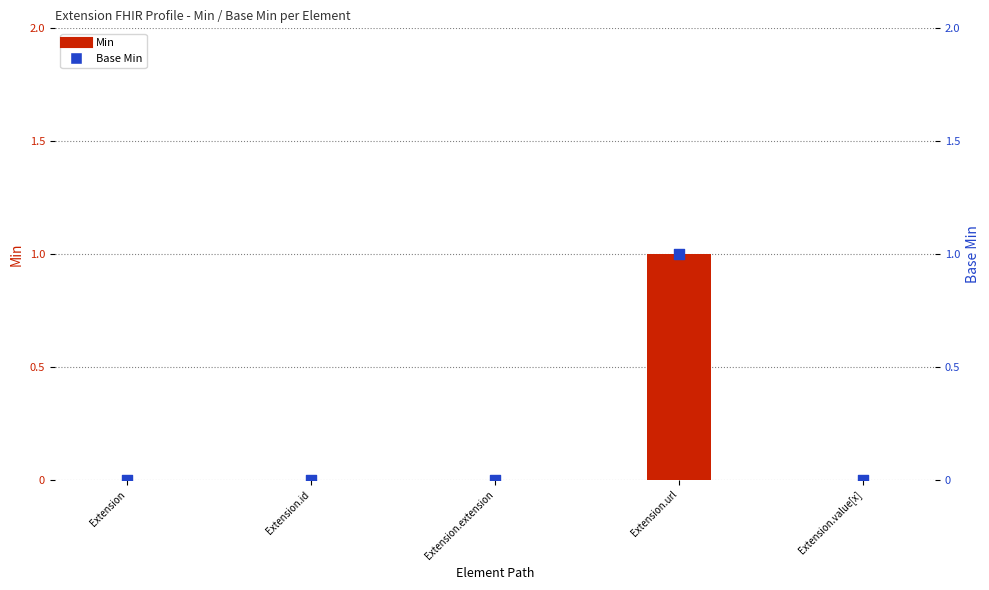

Which series contains the highest Y value?

Min